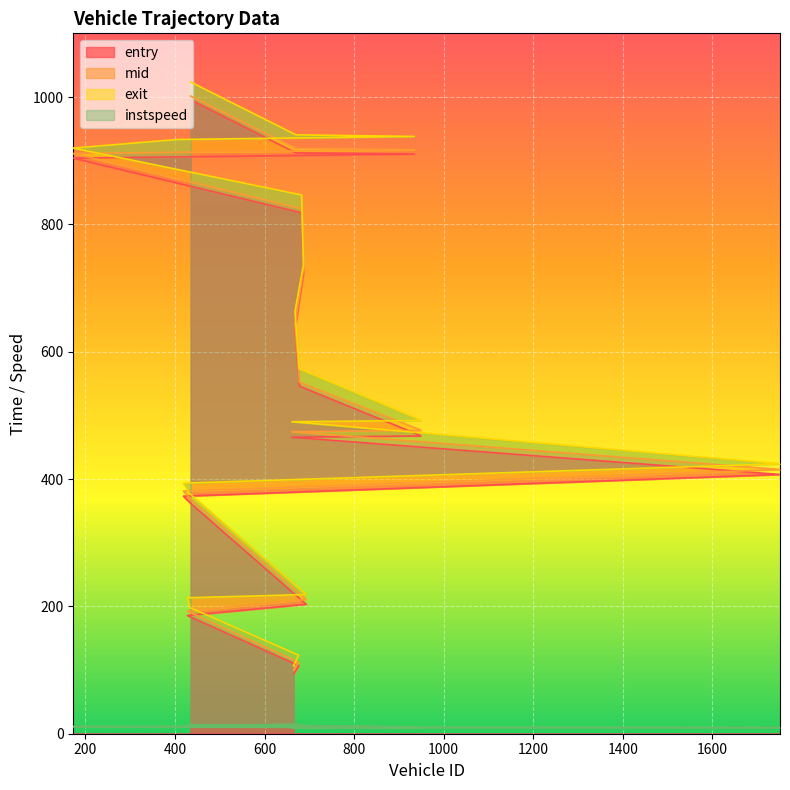

At how many categories does at least one series exceed 279?

15